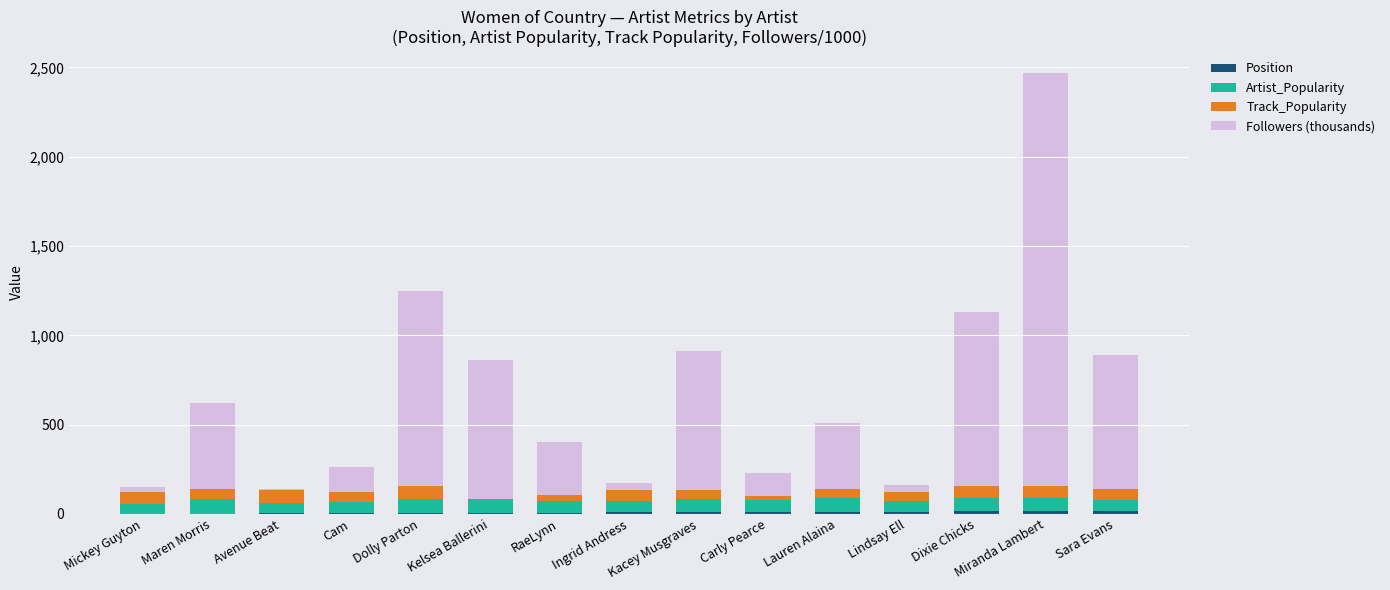

At which category is the sum across all series the highest?

Miranda Lambert